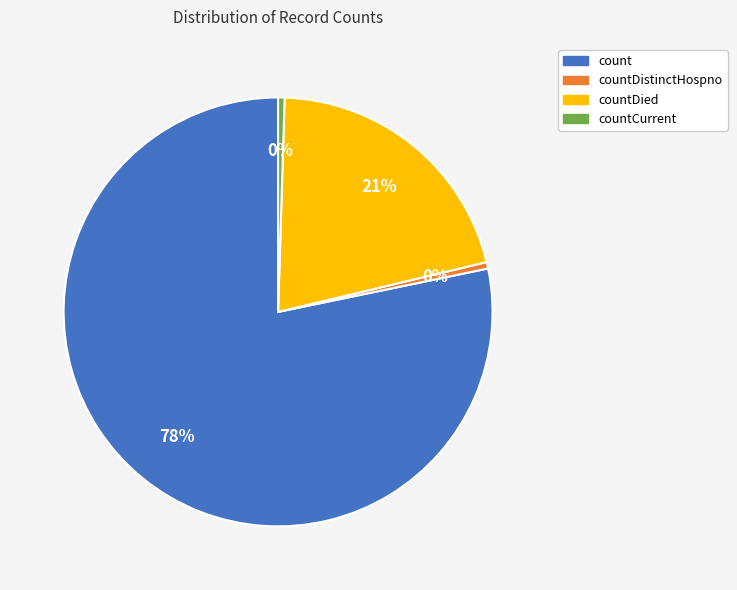

To the nearest percent, what is the average slice percentage?

25%